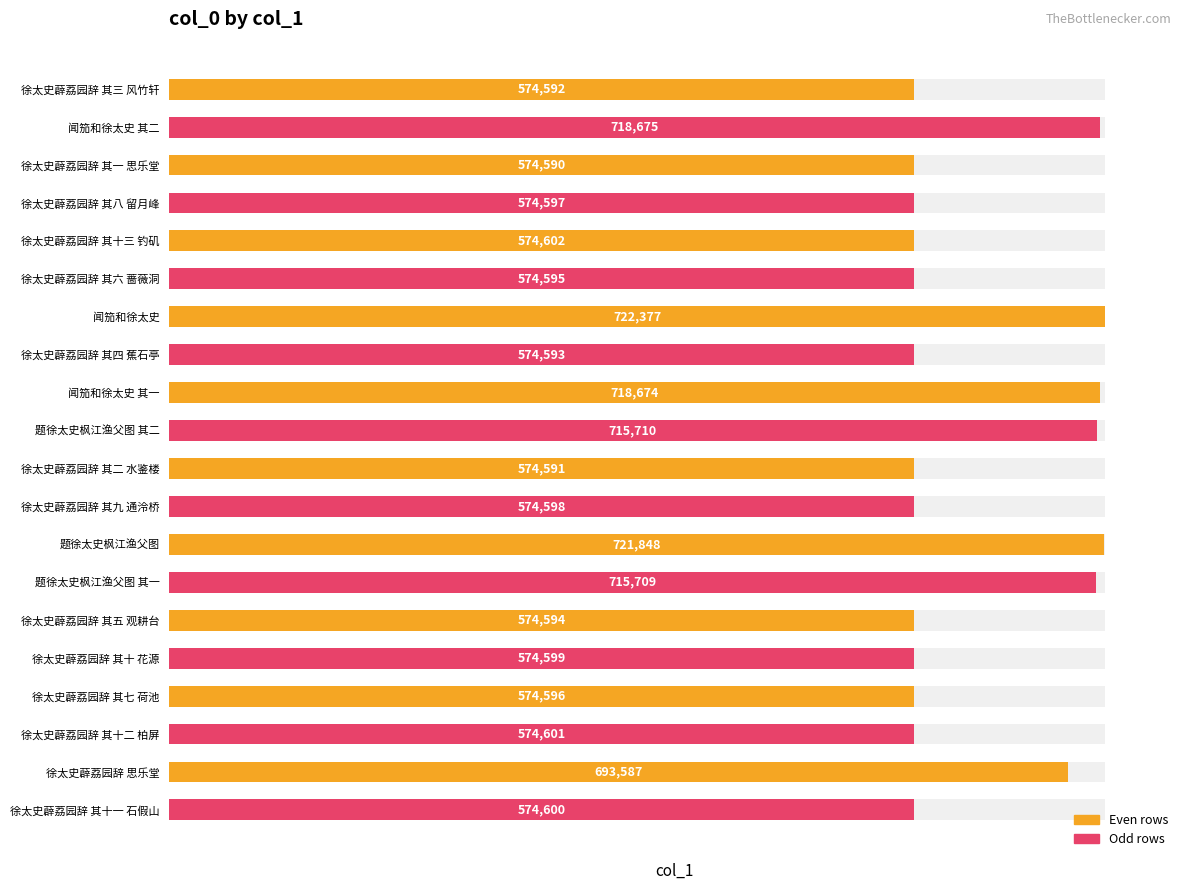

How many bars are there in total?

20